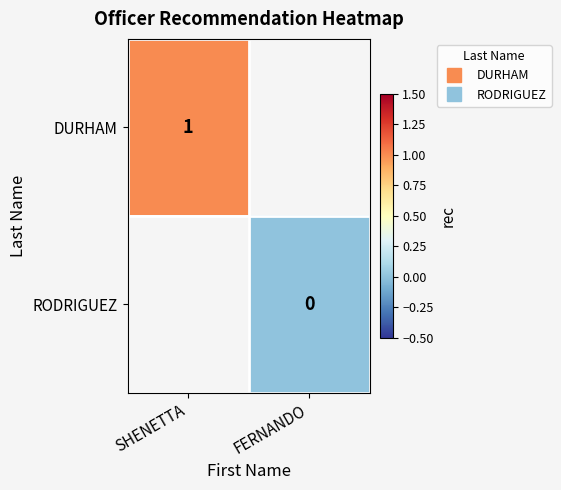

Which category has the highest value across all series?

SHENETTA